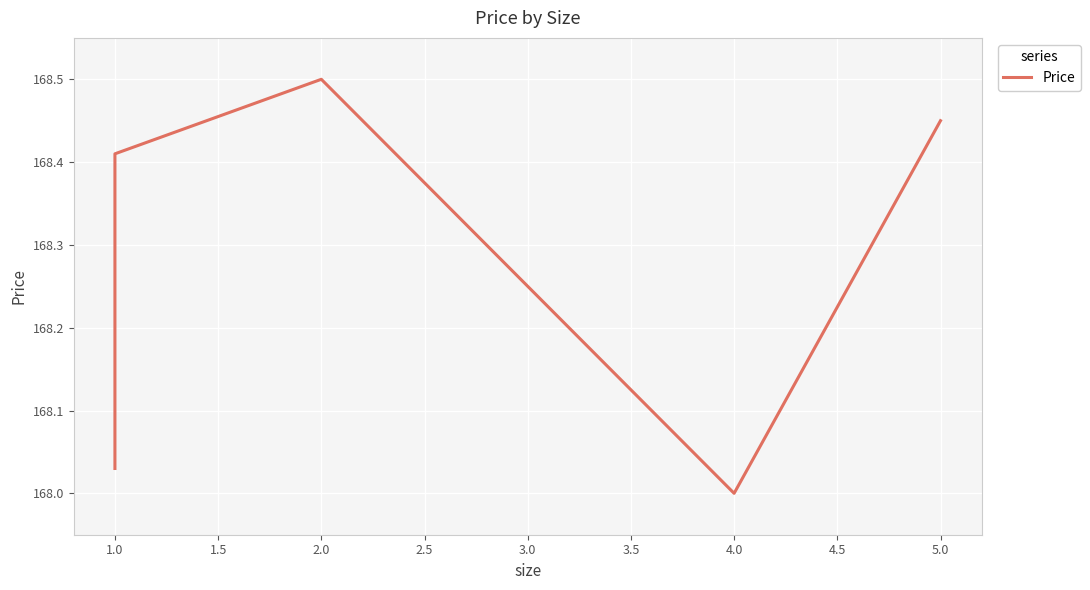

True or false: there are more than 2 points higher than both neighbors.

False